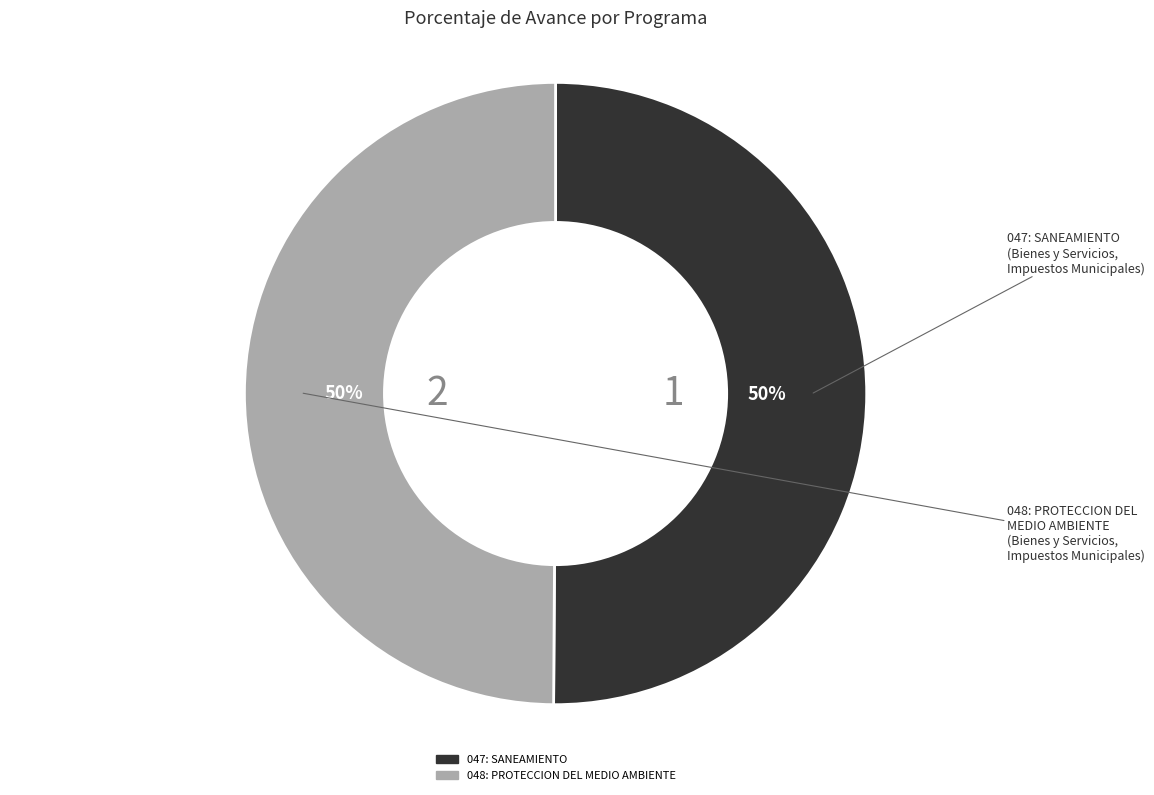

Approximately how many times larger is the value at 047: SANEAMIENTO compared to 048: PROTECCION DEL MEDIO AMBIENTE?

1.0